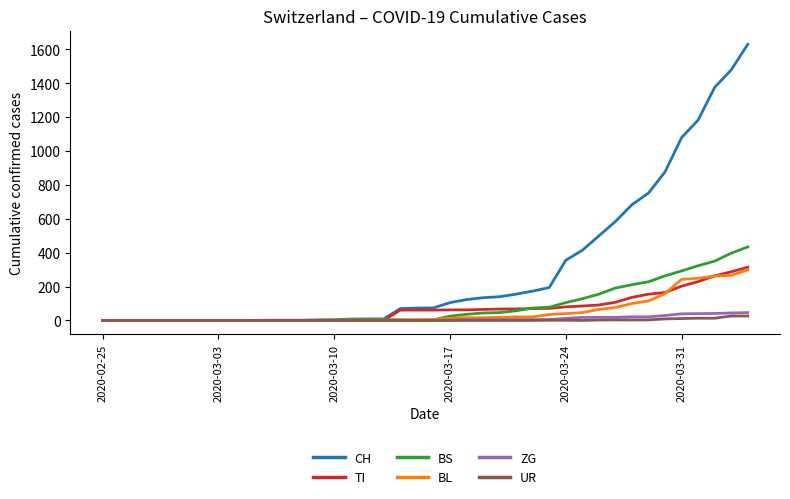

What is the sum of all UR values?

111